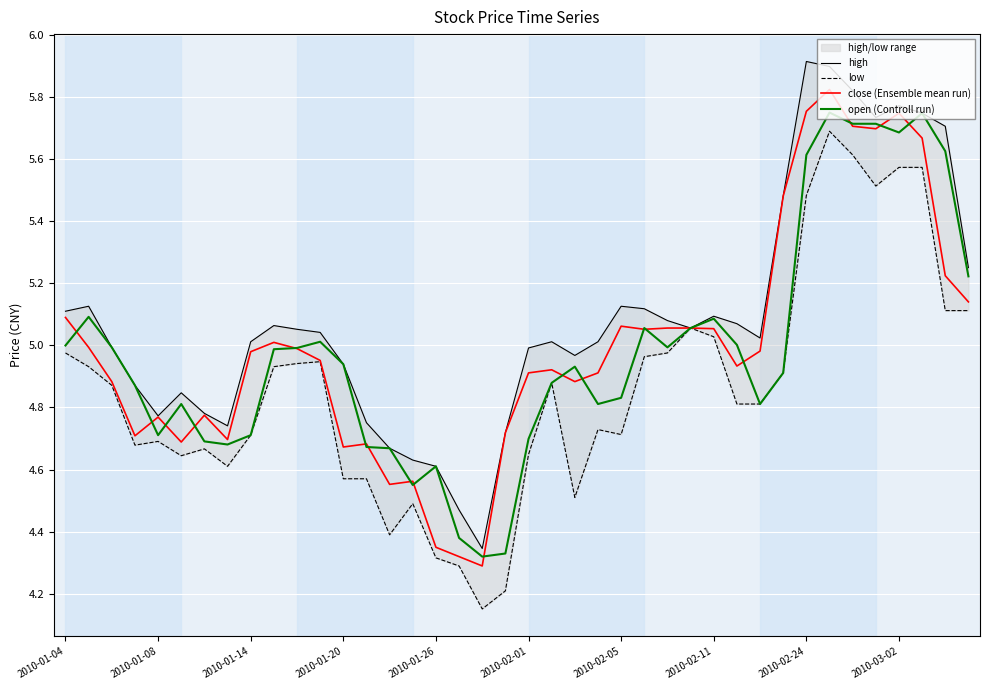

The value of close (Ensemble mean run) at 2010-02-11 is 6.5. True or false?

False